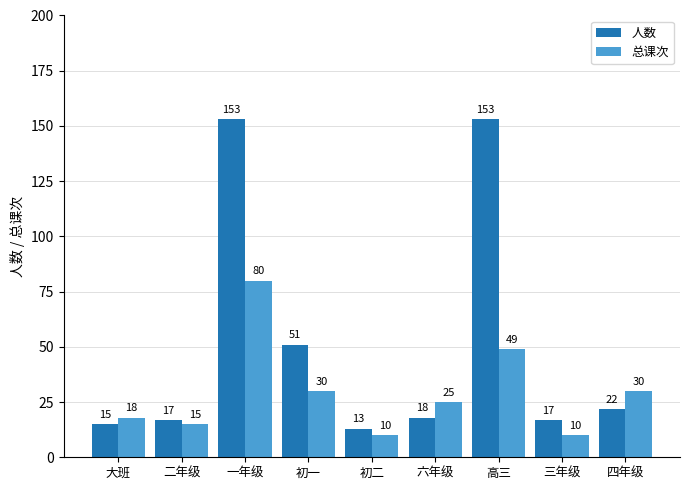

How many groups of bars are there?

9